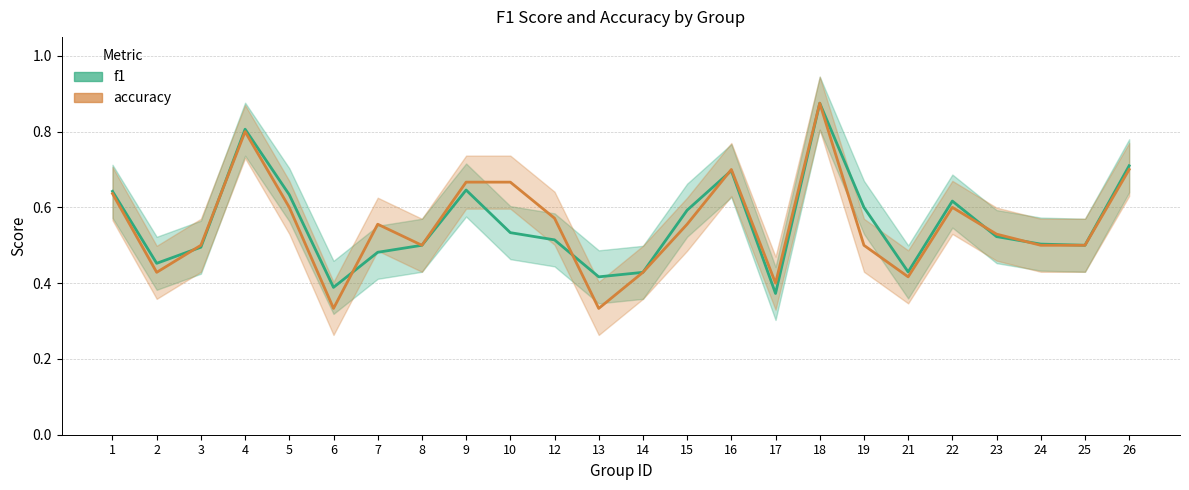

Between 3 and 14, which series saw the biggest shift?

accuracy